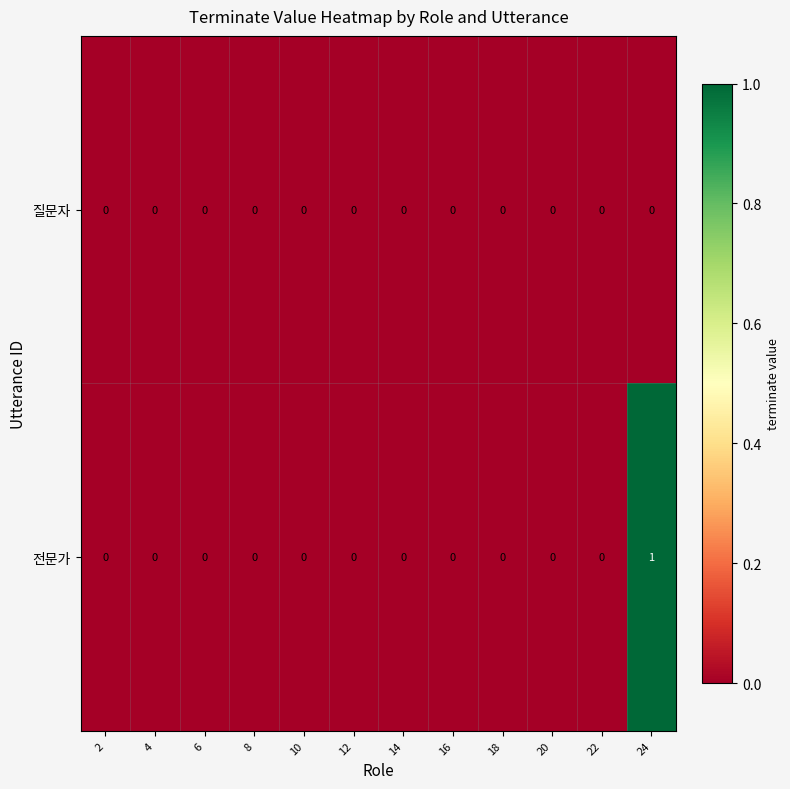

How many data points does each series have?

12